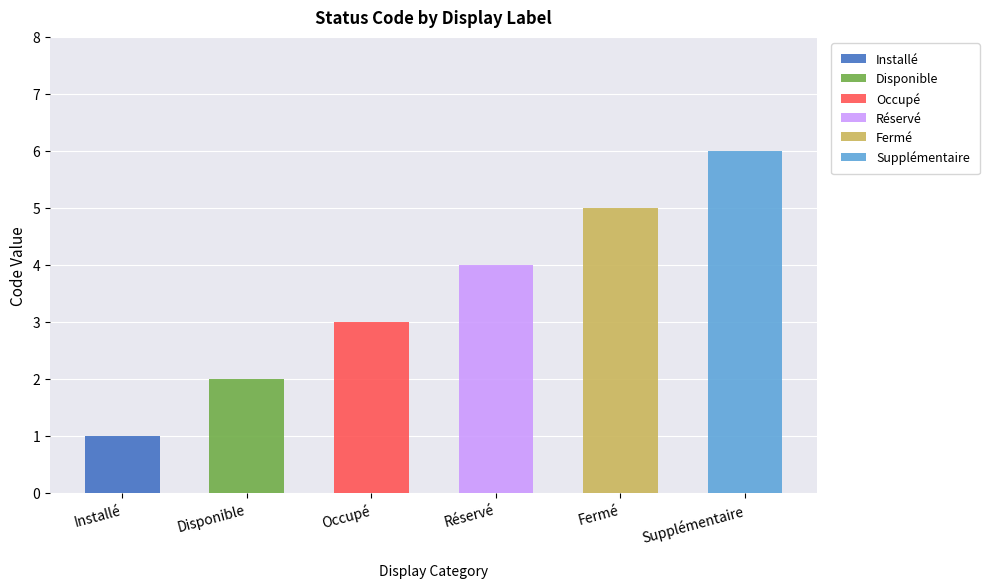

What is the total value across all series at Réservé?

4